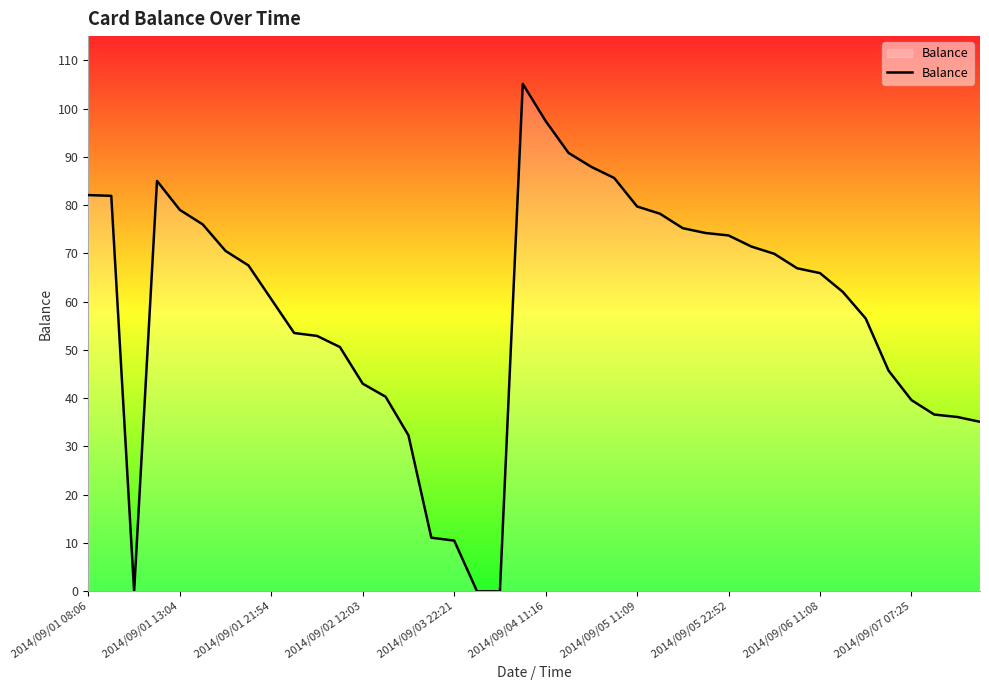

What is the difference between the maximum and minimum values?

105.1